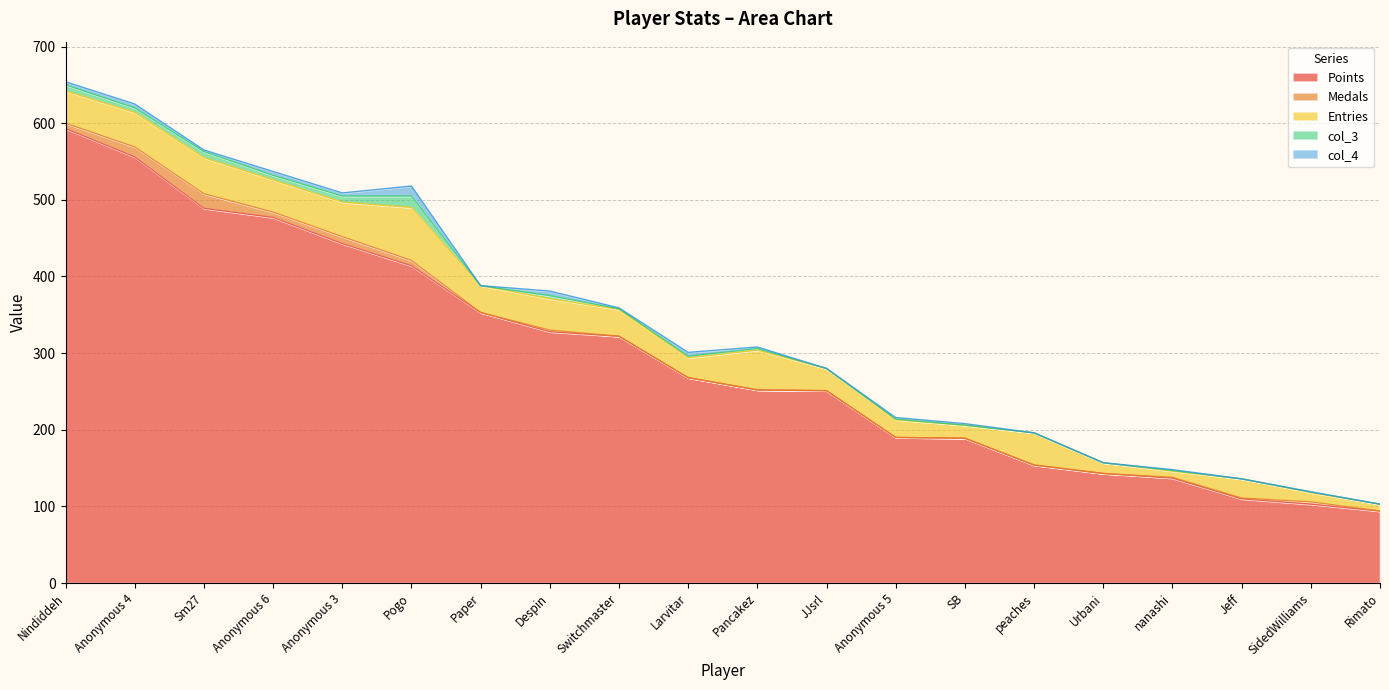

Reading left to right, what are all the values shown in this chart?

Points: 593	556	489	477	443	414	353	328	322	268	252	251	190	189	154	143	137	110	103	94
Medals: 7	13	19	7	9	7	0	2	0	0	0	0	0	0	0	0	1	1	3	0
Entries: 42	45	47	42	45	69	35	41	35	26	52	29	23	17	42	14	8	25	12	9
col_3: 8	6	8	6	8	15	0	4	1	2	2	0	1	0	0	0	1	0	1	0
col_4: 4	5	2	5	4	13	0	6	1	5	2	0	2	2	0	0	1	0	0	0